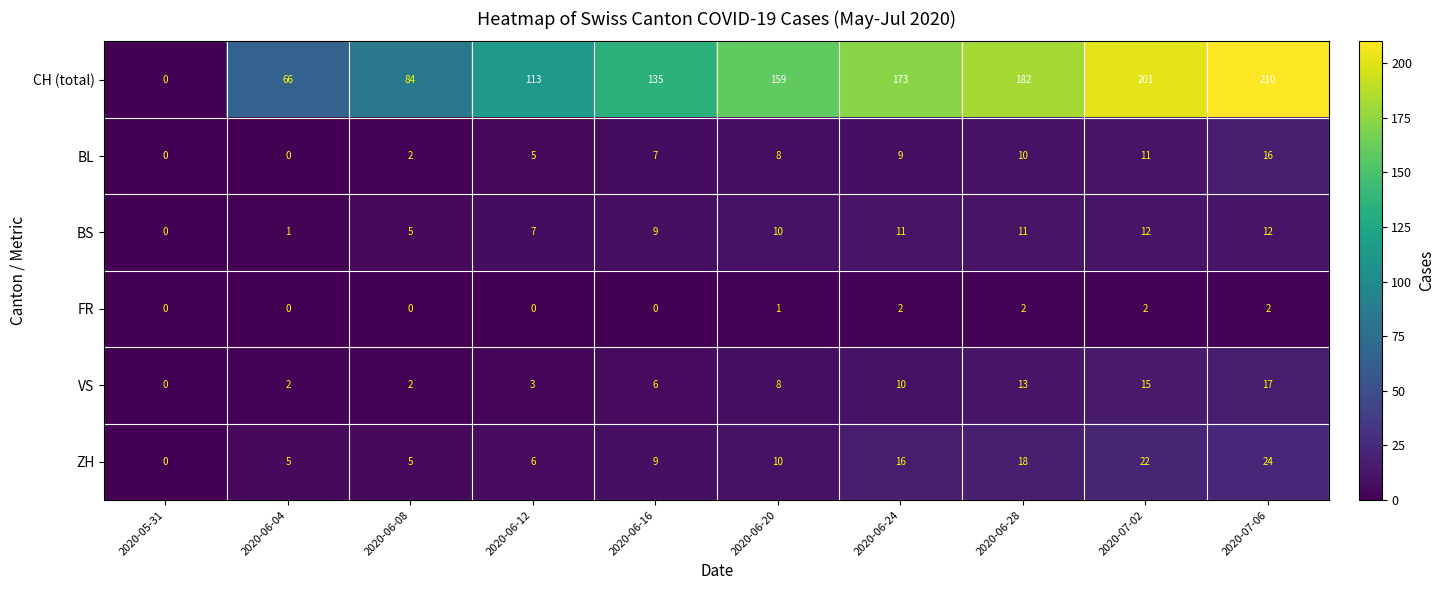

How many data points in ZH are less than 10?

5